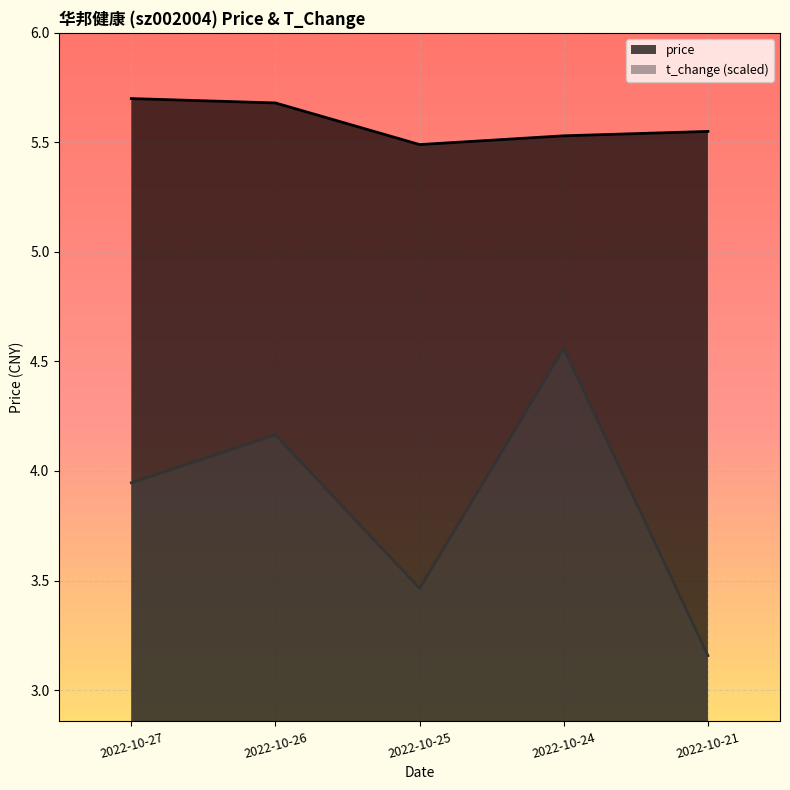

Rank the categories by price value from highest to lowest.

2022-10-27, 2022-10-26, 2022-10-21, 2022-10-24, 2022-10-25